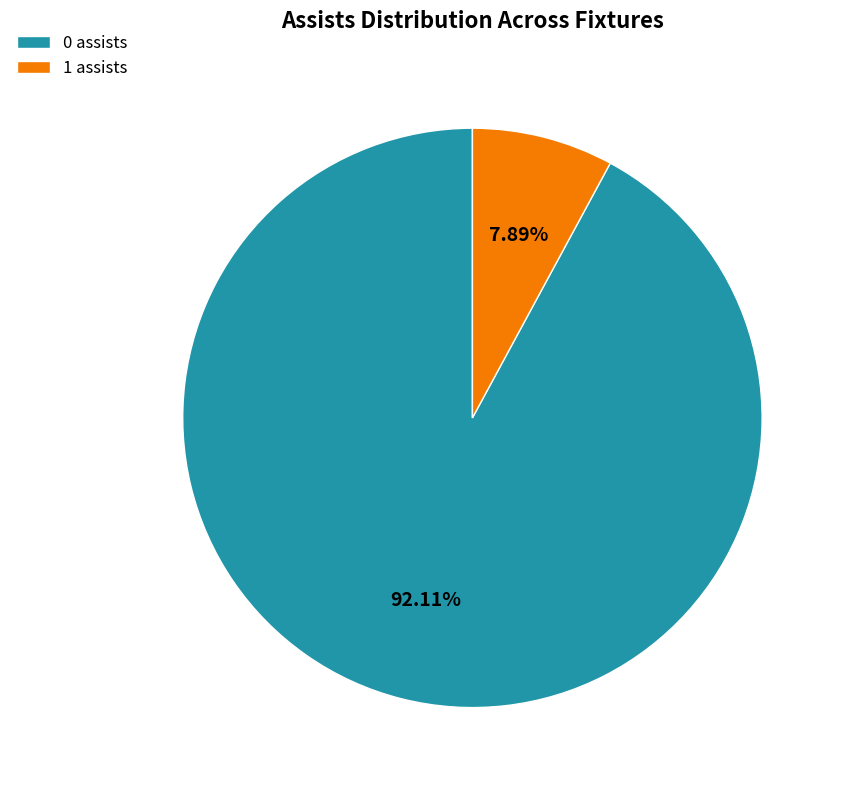

Rank the categories by value from highest to lowest.

0 assists, 1 assists